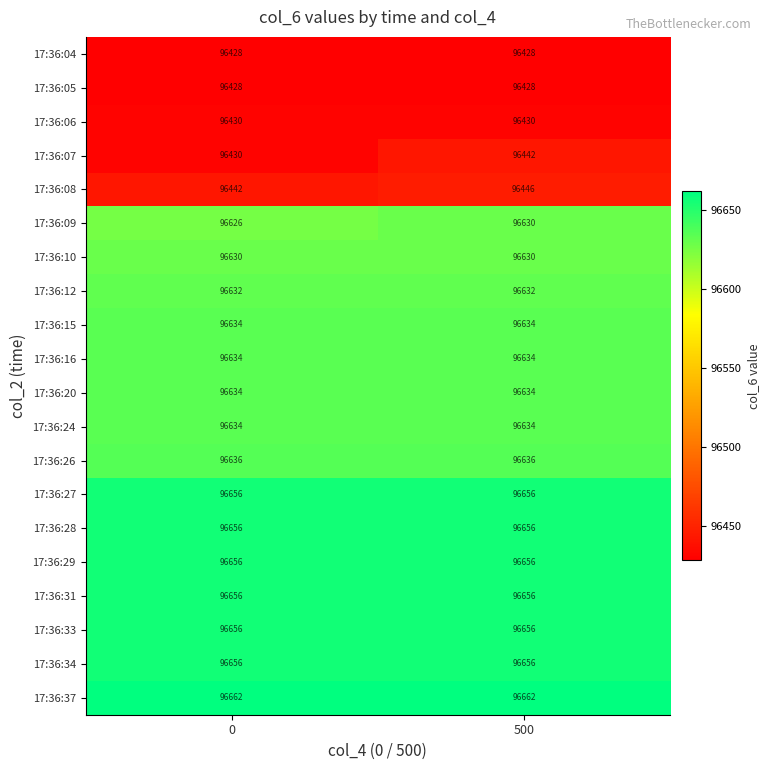

What is the greatest value displayed?

96662